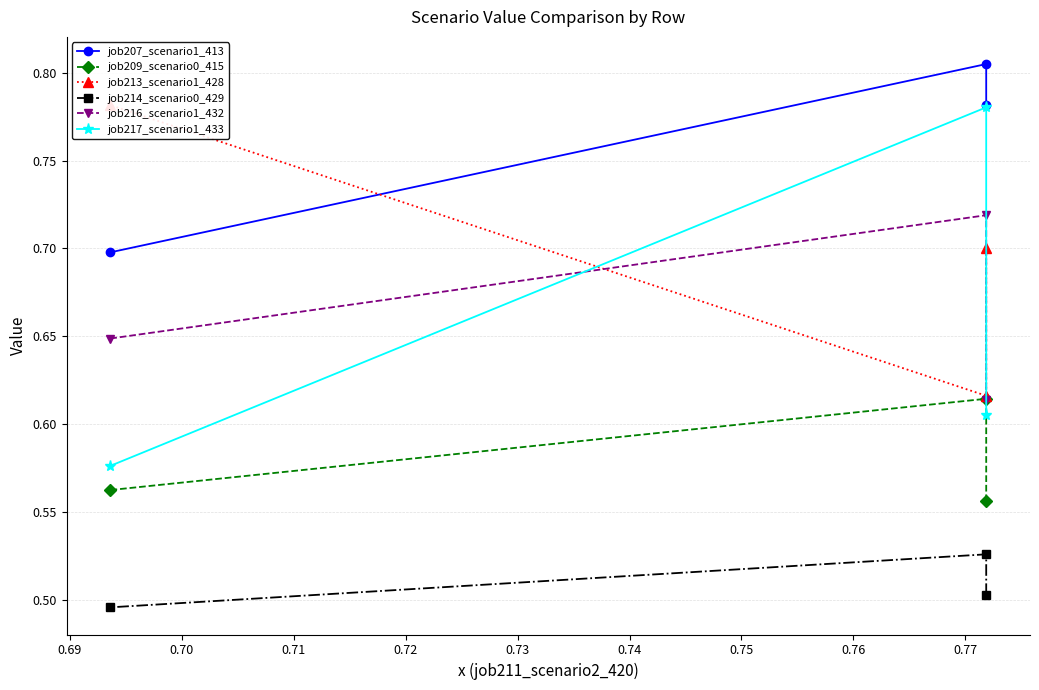

How many lines are shown in the chart?

6